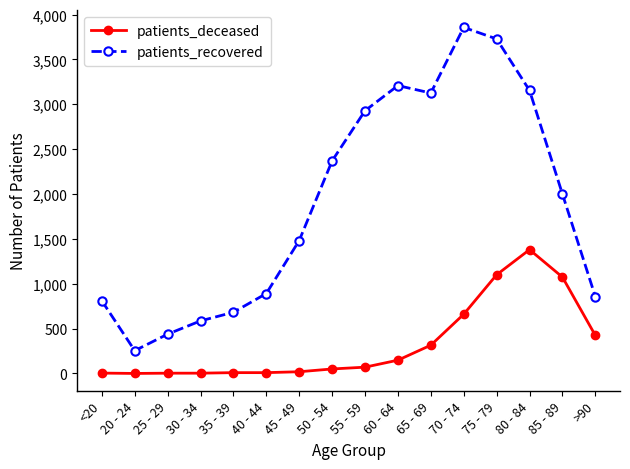

What value does the patients_recovered series have at 75 - 79, to the nearest 100?

3700